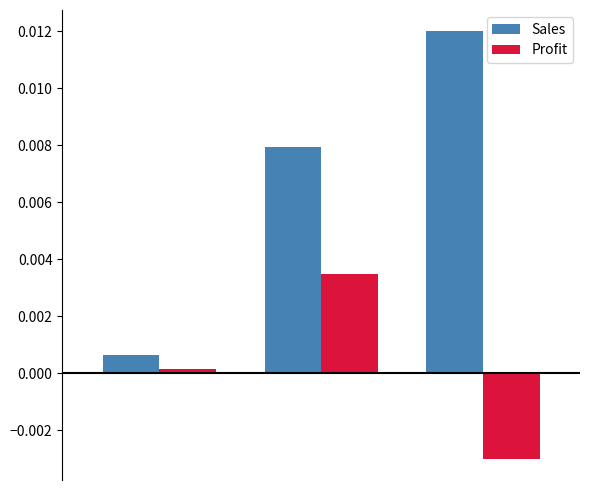

List the series in order of their peak value, lowest first.

Profit, Sales